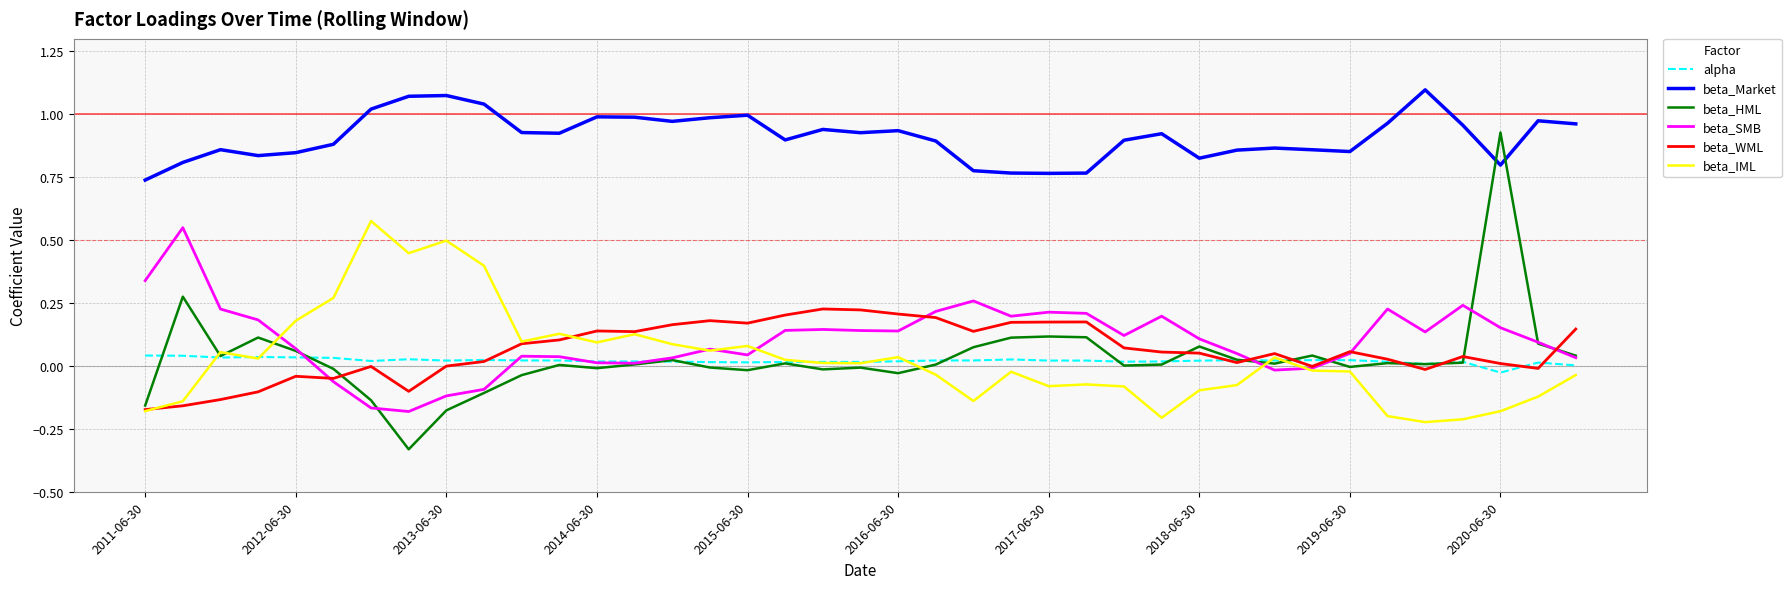

Which series has the widest spread of values?

beta_HML